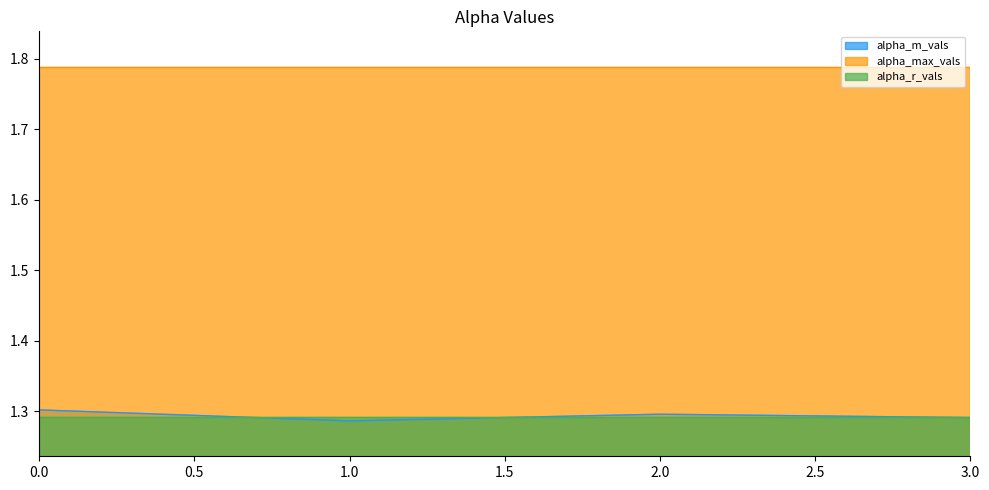

The value of alpha_r_vals at 3 is 1.3. True or false?

True